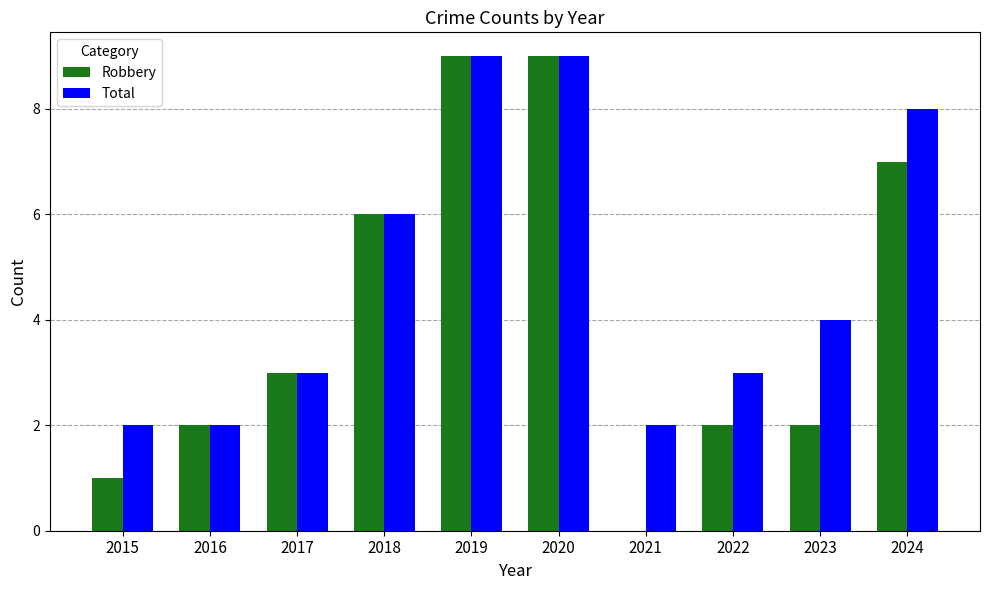

What is the highest value of the Robbery series?

9